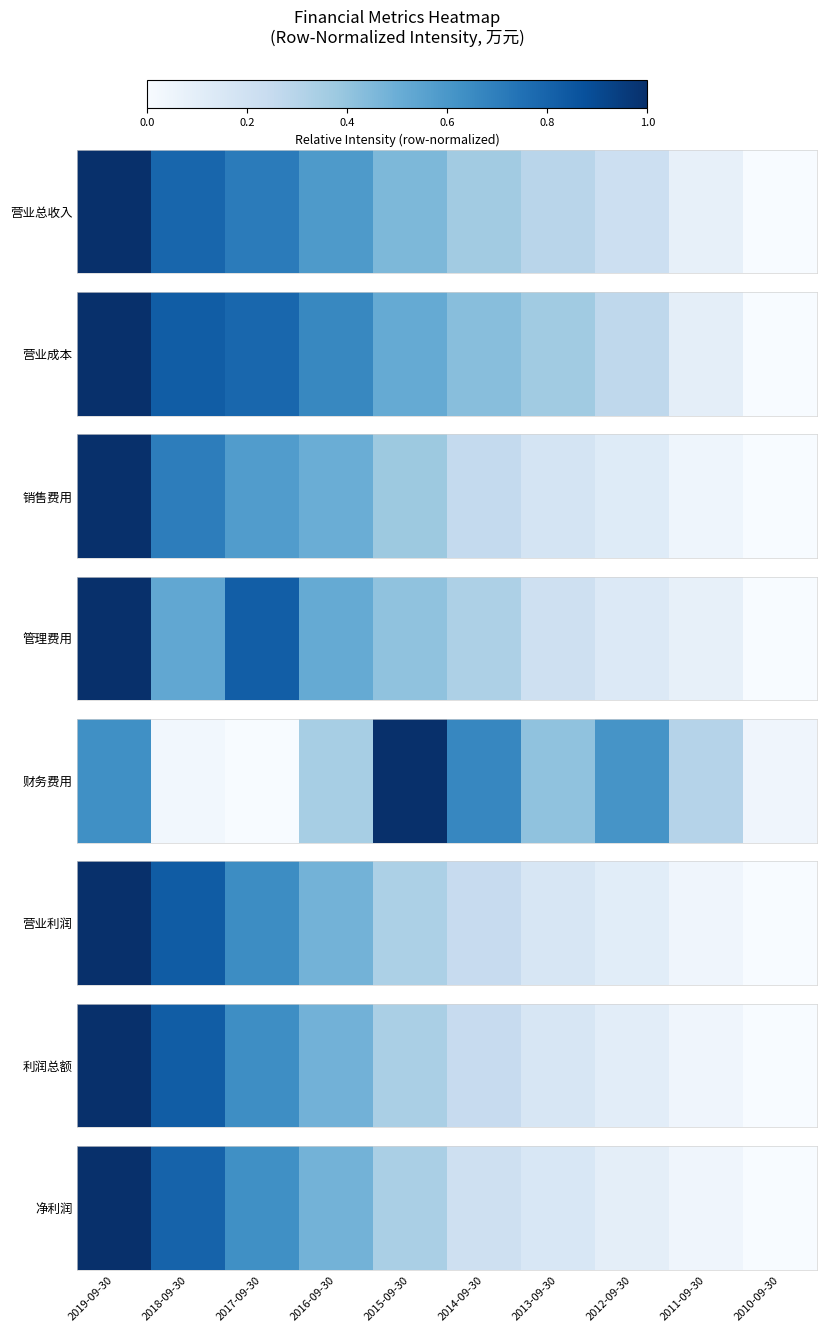

List the labels in order of value, largest first.

2019-09-30, 2018-09-30, 2017-09-30, 2016-09-30, 2015-09-30, 2014-09-30, 2013-09-30, 2012-09-30, 2011-09-30, 2010-09-30